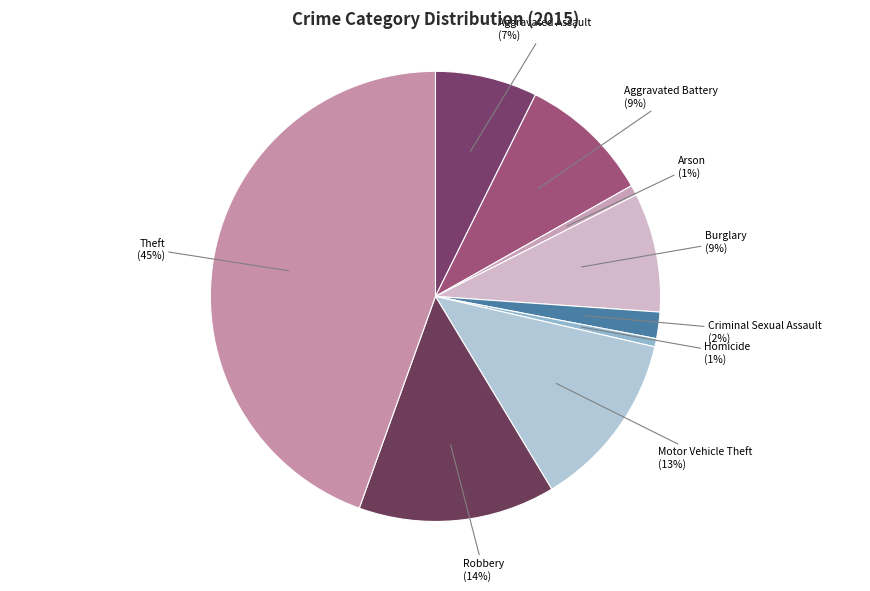

Does Theft account for over 50% of the chart?

No